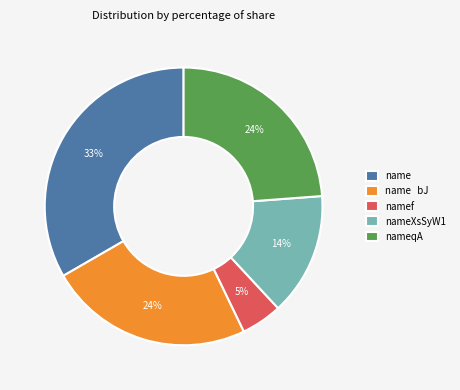

Count the number of slices in the pie.

5